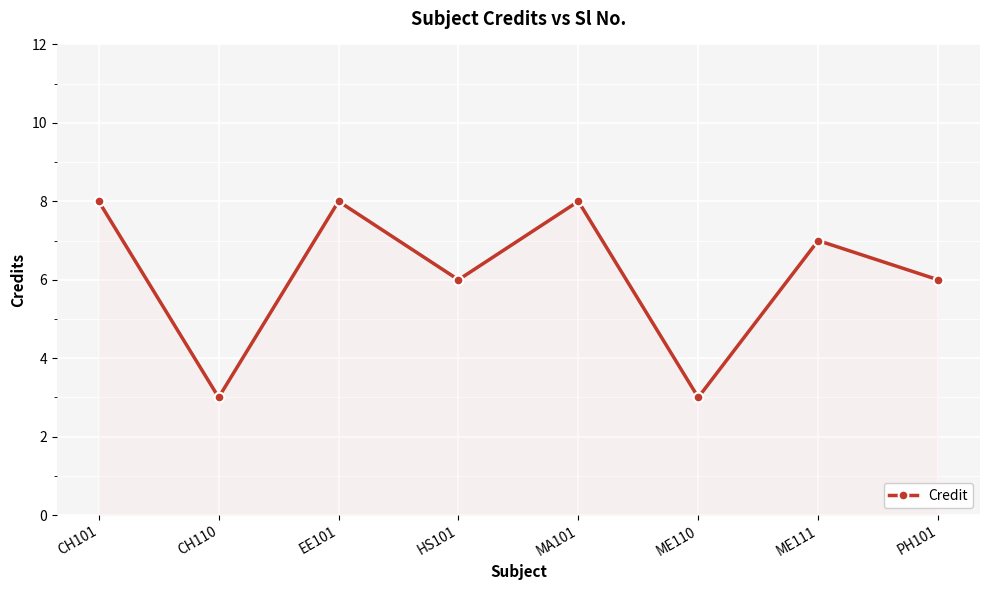

Reading left to right, what are all the values shown in this chart?

8	3	8	6	8	3	7	6